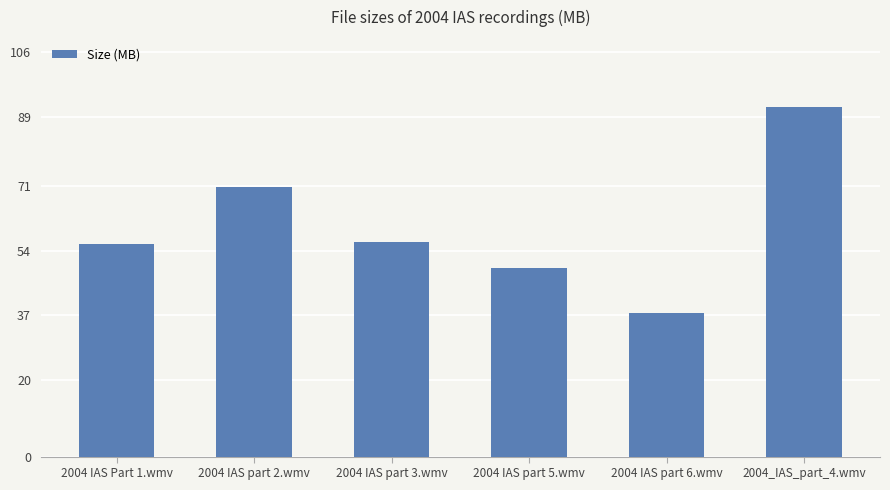

At which label is the value closest to 64?

2004 IAS part 2.wmv